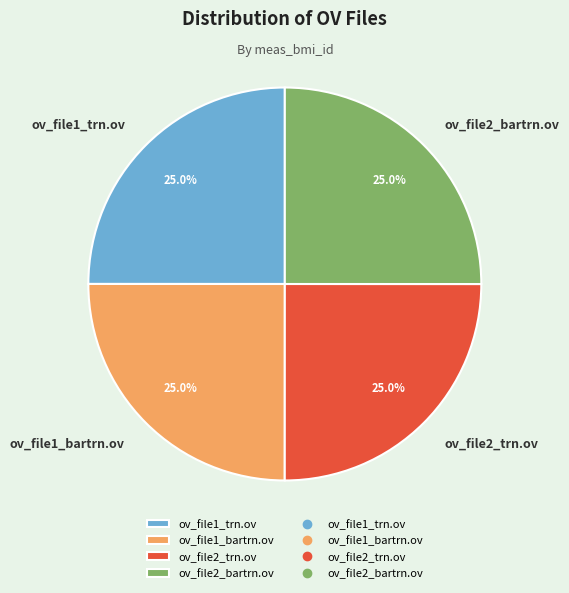

What is the ratio of the value at ov_file1_trn.ov to the value at ov_file1_bartrn.ov?

1.0